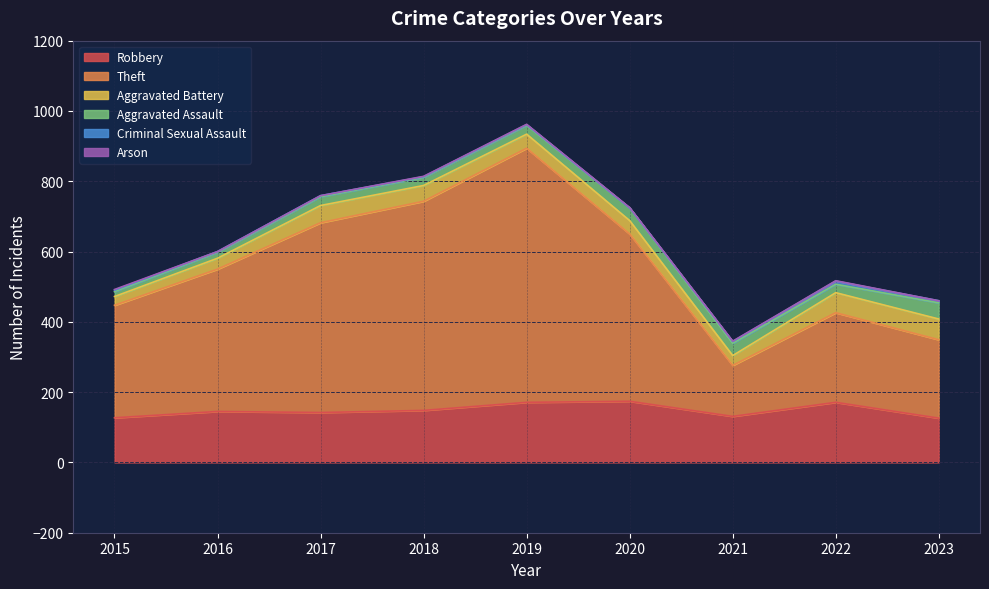

Is it true that Theft equals 723 at 2019?

True